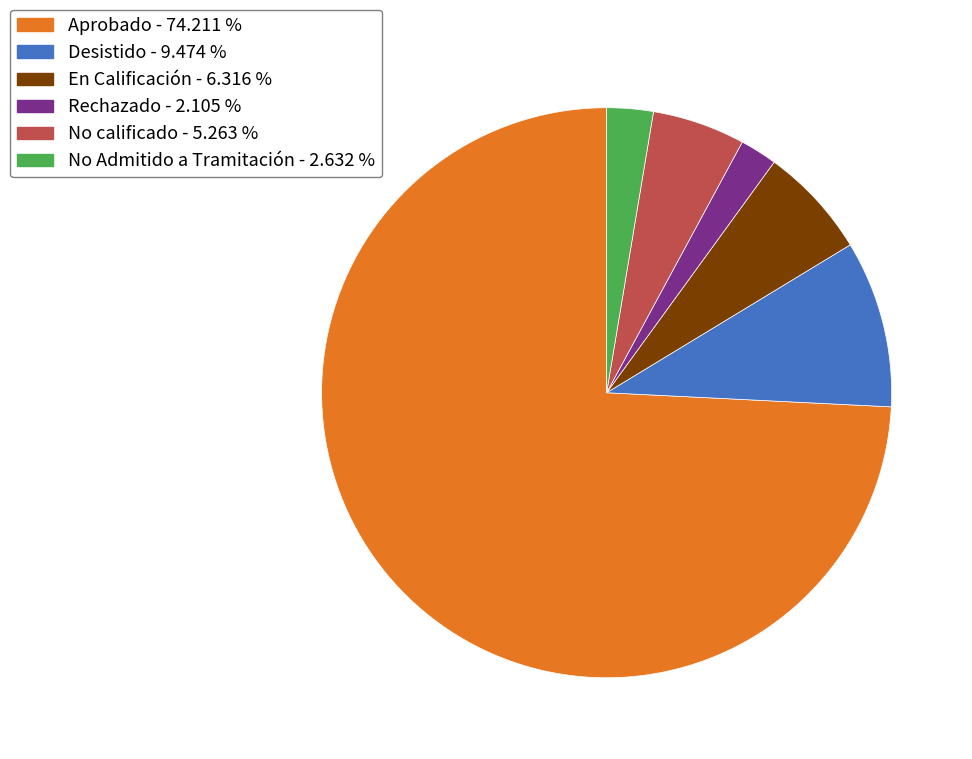

Does En Calificación represent more than half of the total?

No